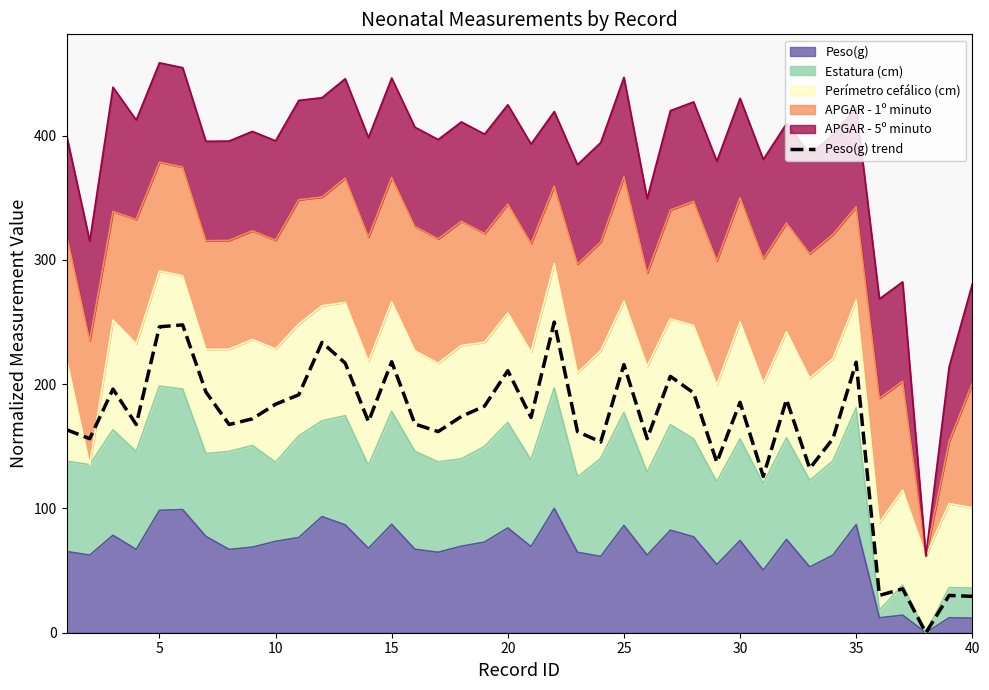

True or false: there are more than 2 points higher than both neighbors.

True